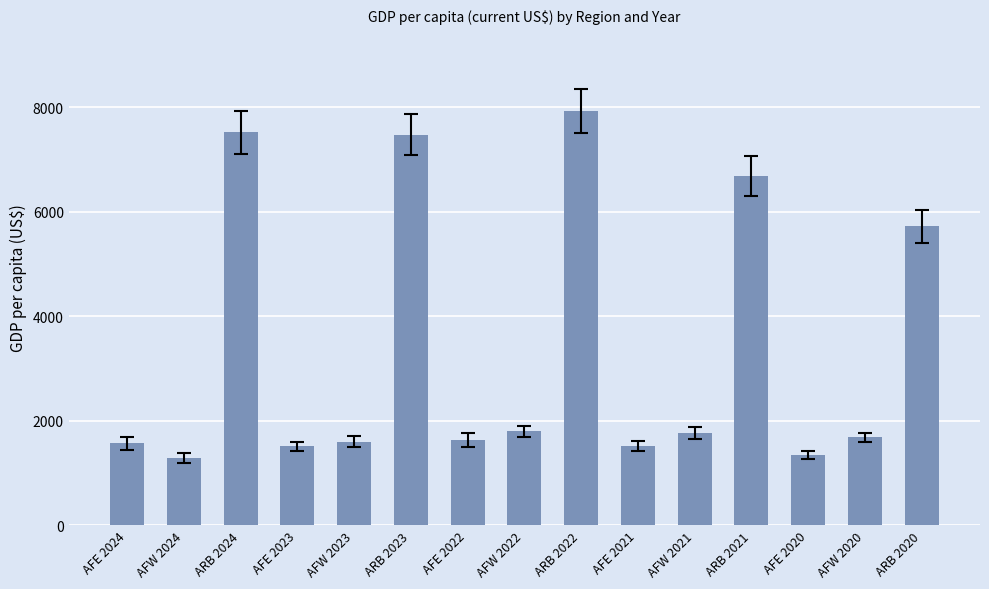

What is the greatest value displayed?

7931.6